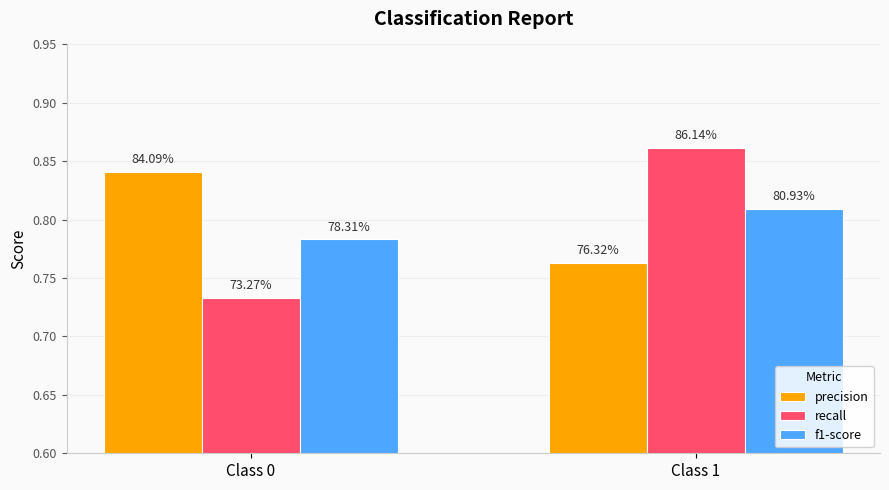

The recall series shows 0.4 at Class 1. True or false?

False